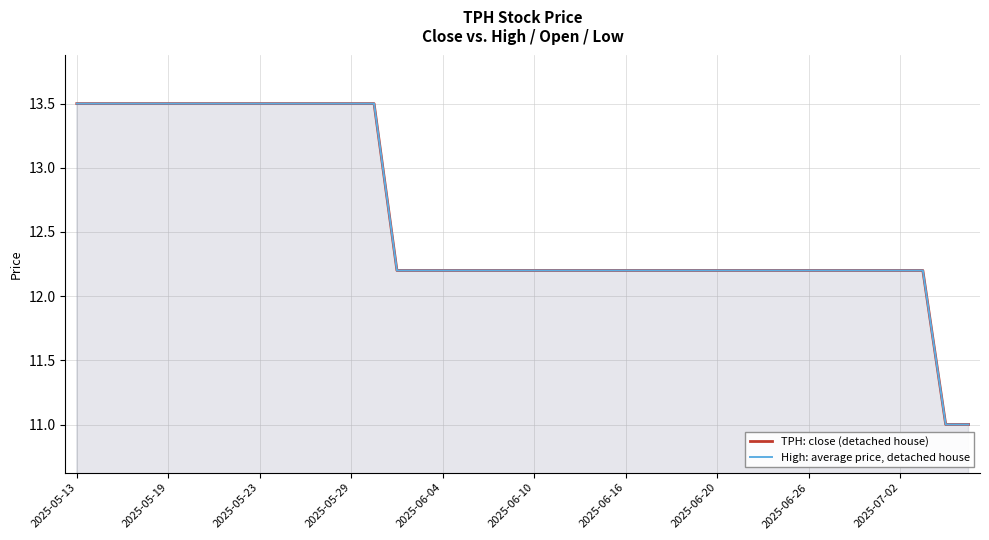

At which category is the sum across all series the highest?

2025-05-13